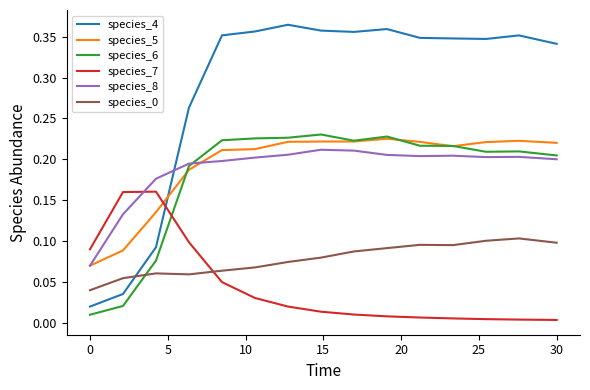

Which series has the largest total across all categories?

species_4